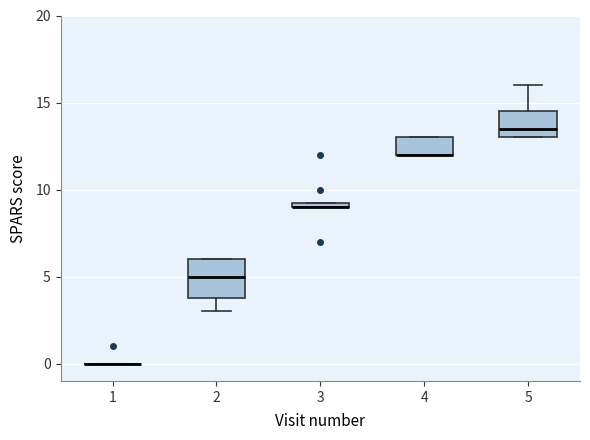

Comparing the boxes themselves (not the whiskers), which one is the tallest?

2